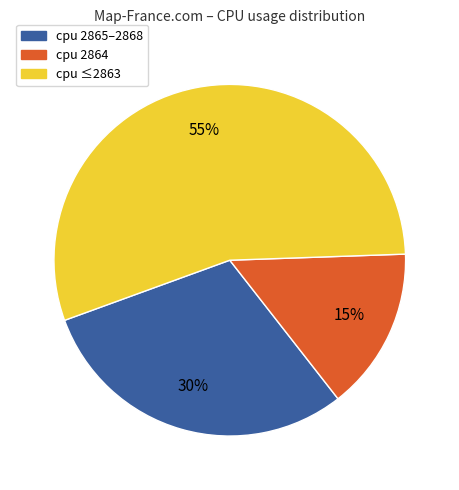

Which slice represents more than half of the pie?

cpu ≤2863